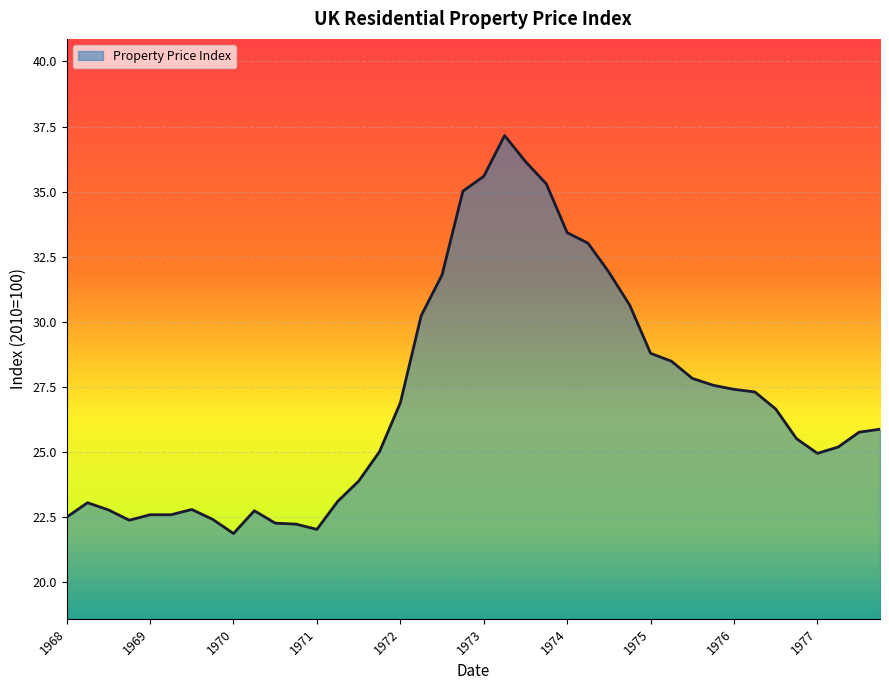

What is the greatest value displayed?

37.2